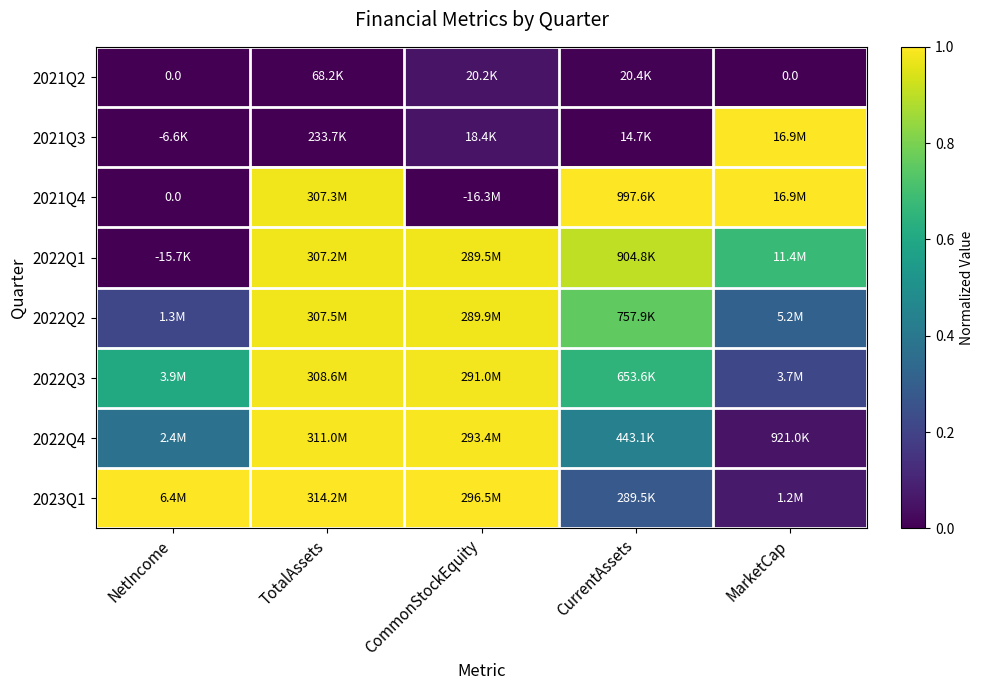

The 2021Q4 series shows 1.4 at CurrentAssets. True or false?

False